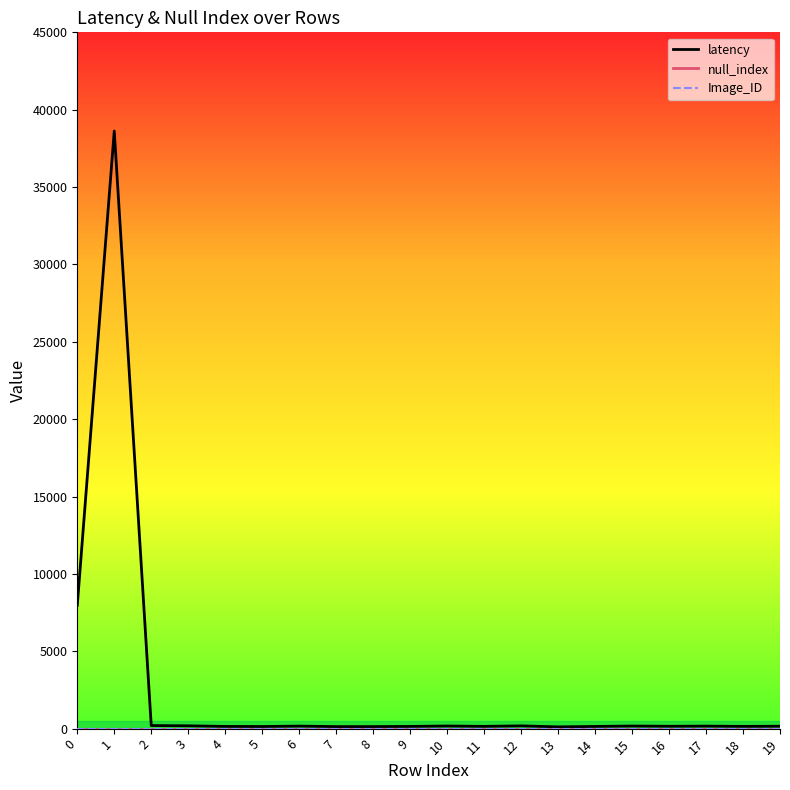

At which category is the sum across all series the highest?

1